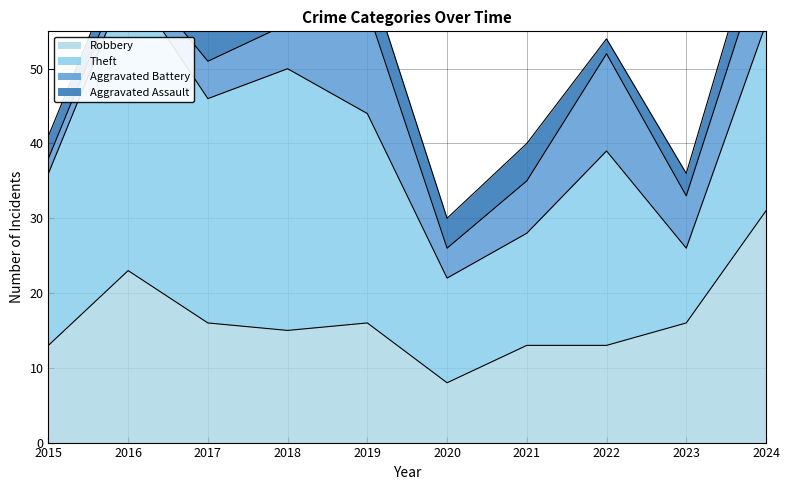

At which label is Robbery closest to 19?

2017